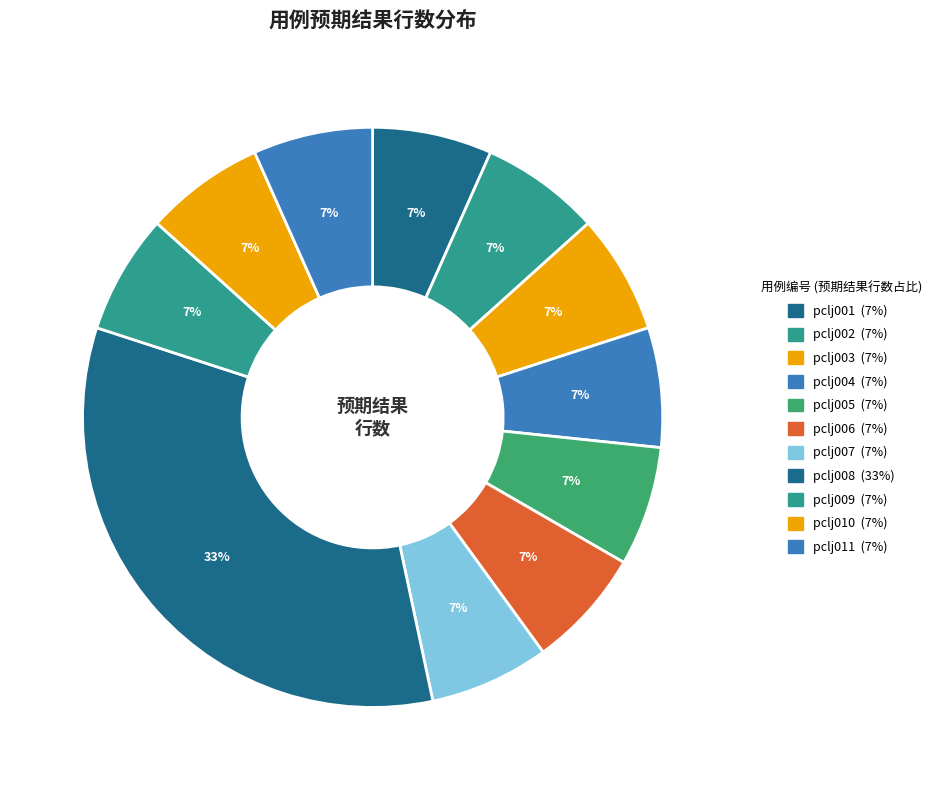

How many segments does this pie chart have?

11